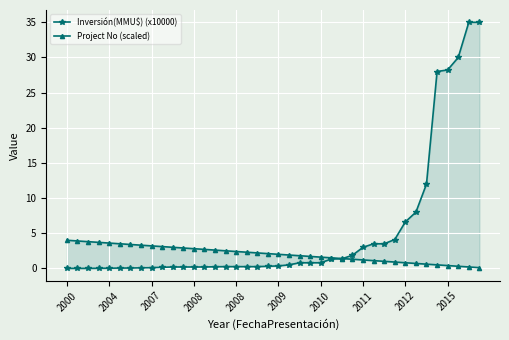

At how many categories does at least one series exceed 26?

5